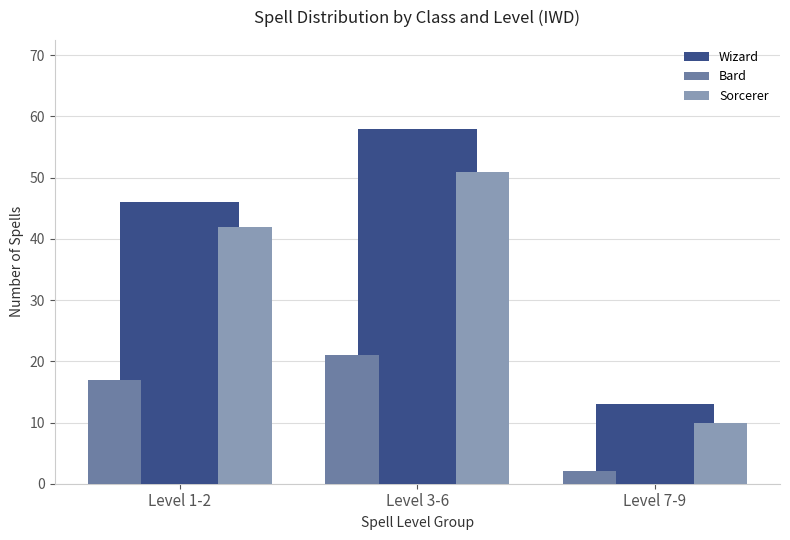

What is the value of the Sorcerer bar at the 3rd from the left?

10